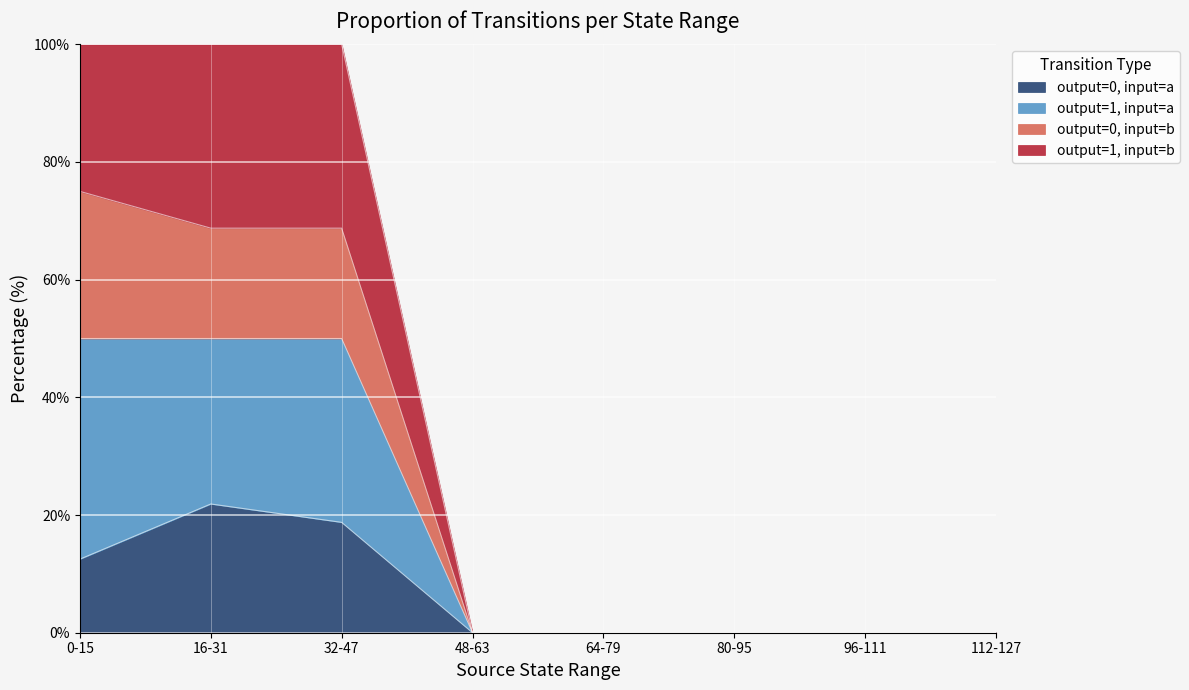

True or false: input_symbol_a has a value of 2 at 0-15.

False